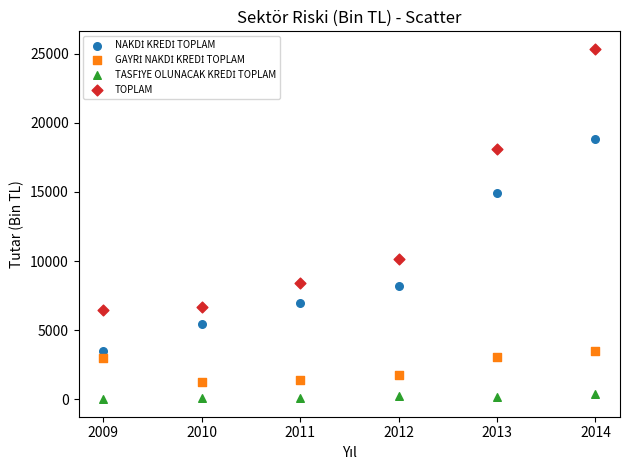

Across all series, what Y value is closest to 12676?

14890.0